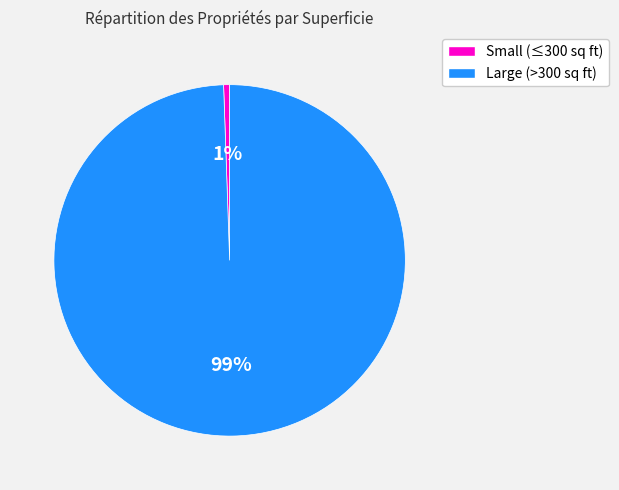

Is there any slice that represents more than half of the pie?

Yes